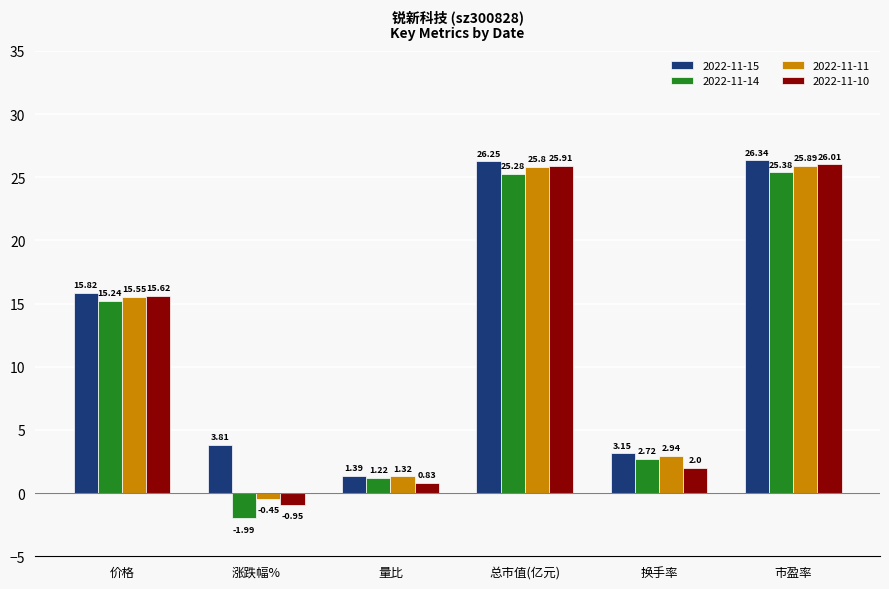

List the labels in order of 2022-11-11 value, largest first.

市盈率, 总市值(亿元), 价格, 换手率, 量比, 涨跌幅%